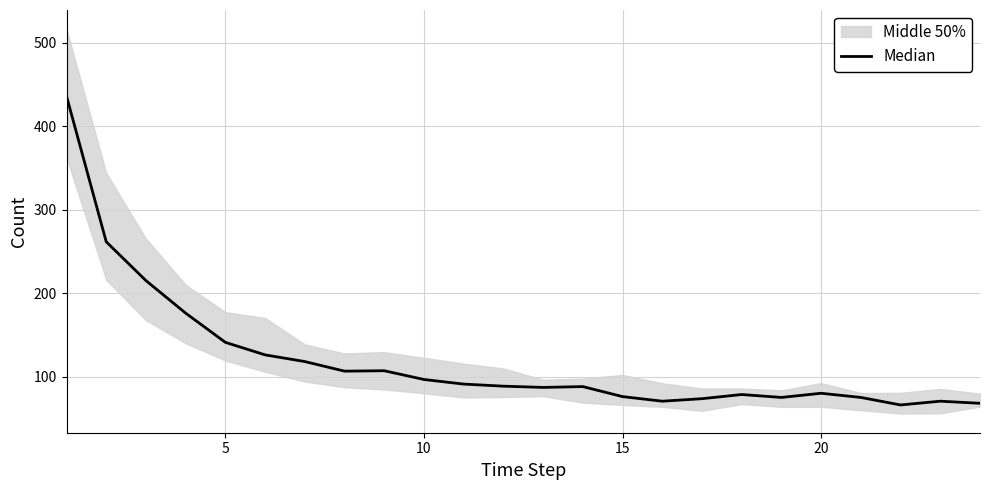

The chart shows a value of 14.7 at 15. True or false?

False